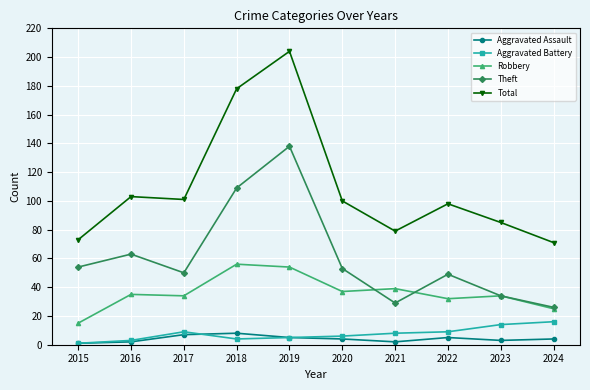

What is the greatest value displayed?

204